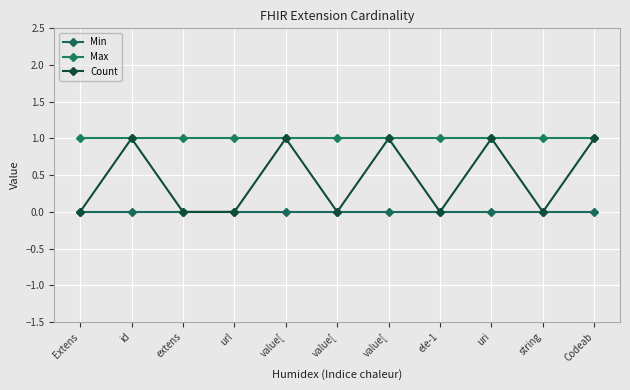

Where is Max nearest to the value 1?

Extens